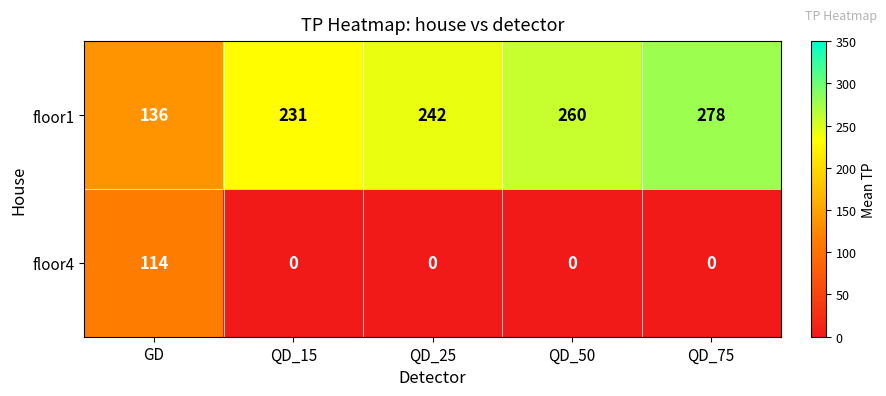

Count the number of categories in the chart.

5